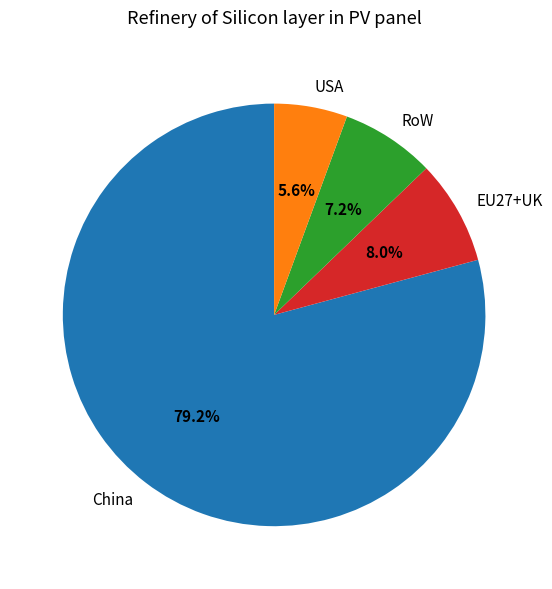

True or false: EU27+UK accounts for 8% of the total.

True